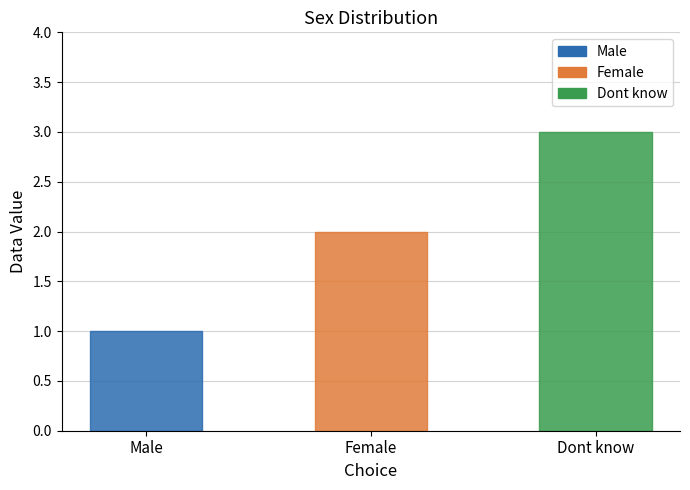

List the labels in order of value, largest first.

Dont know, Female, Male